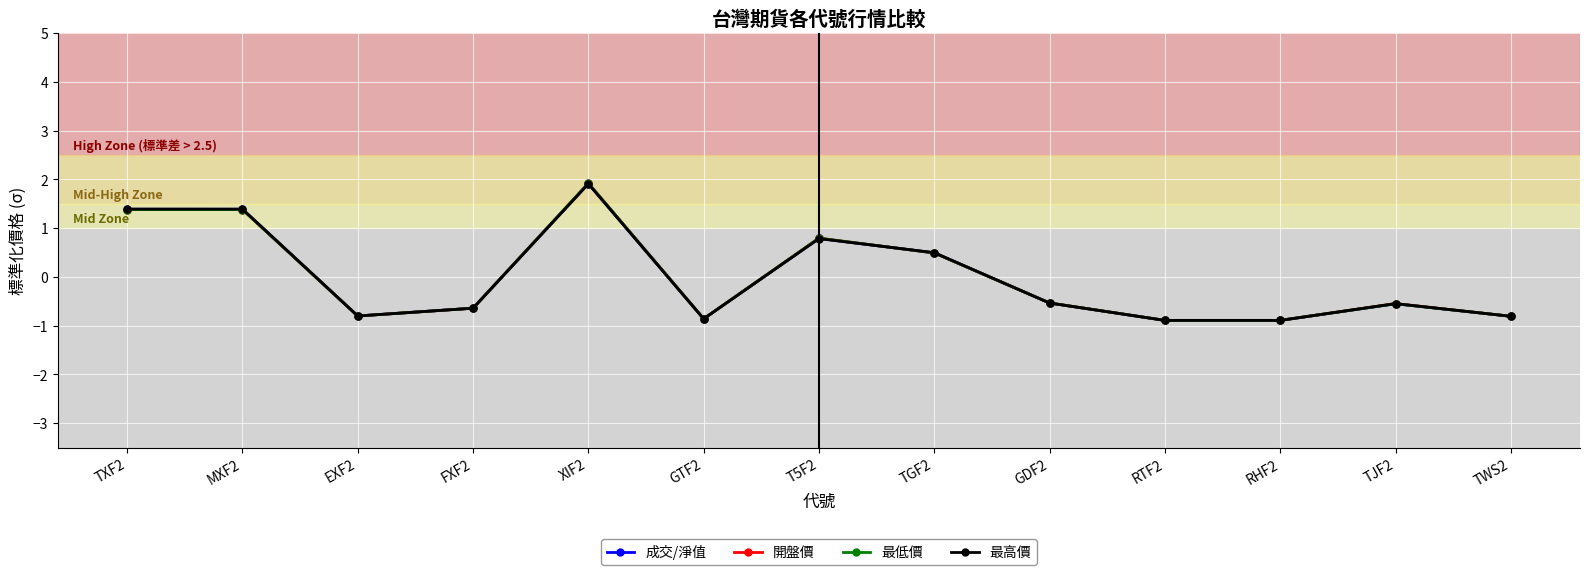

In 成交/淨值, how many points are lower than both neighbors (excluding endpoints)?

3